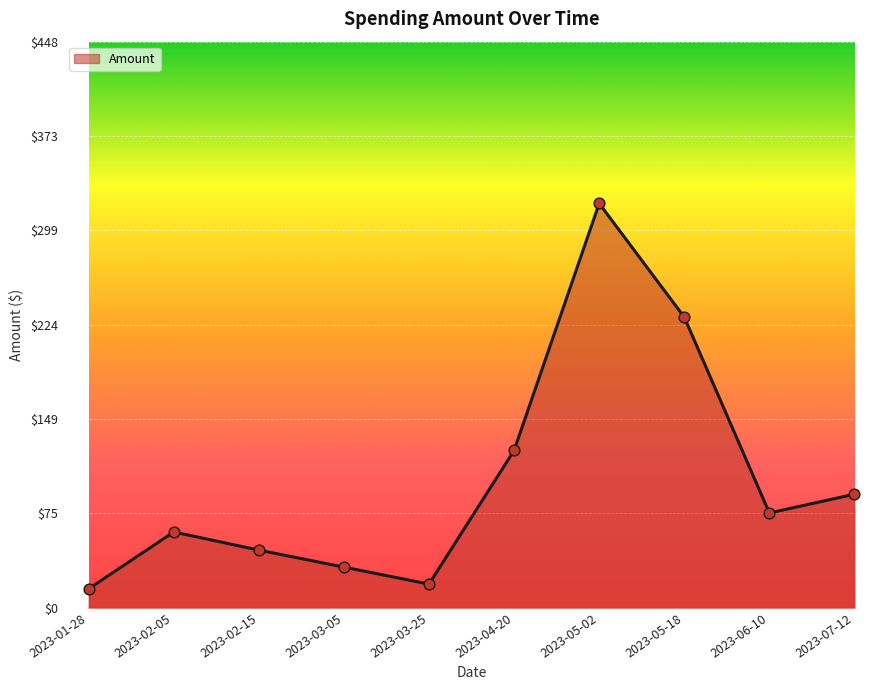

Which has a higher value, 2023-02-15 or 2023-06-10?

2023-06-10